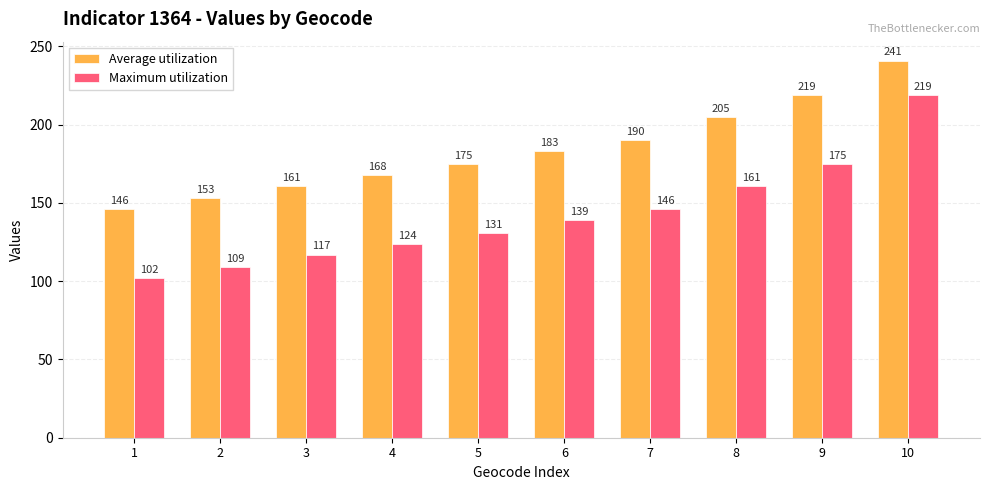

Rank the series by their average value, from highest to lowest.

Average utilization, Maximum utilization